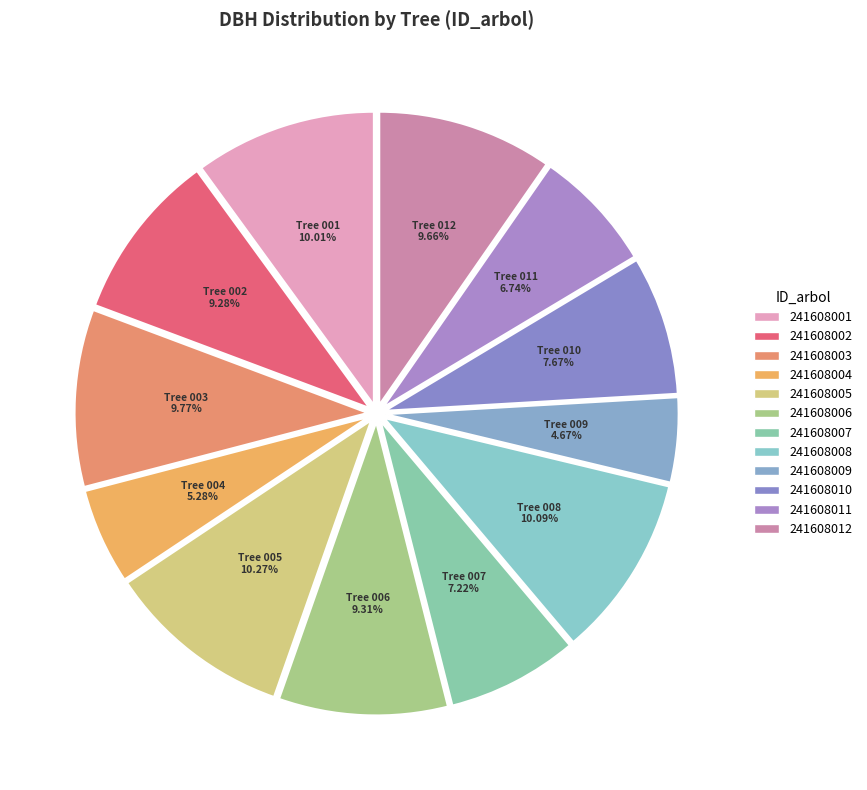

Count the number of slices in the pie.

12